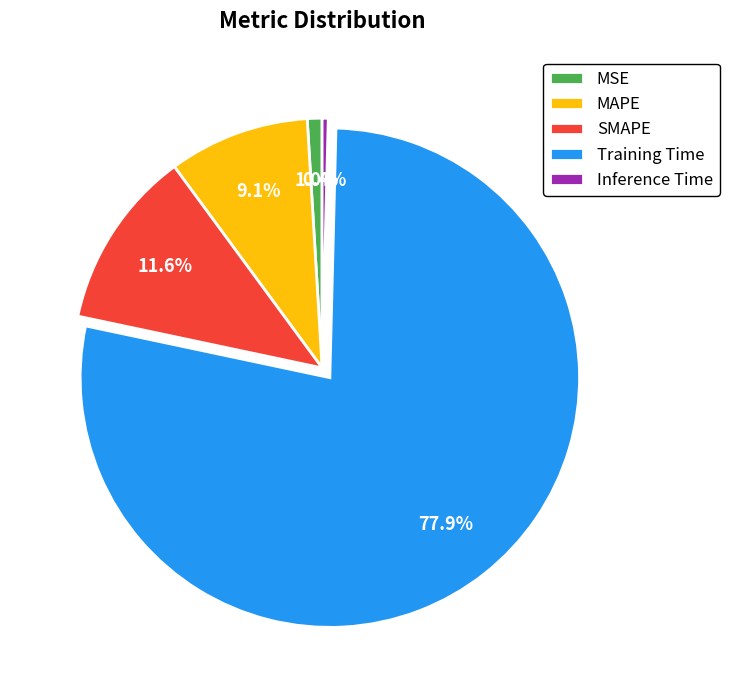

Which category accounts for the majority?

Training Time